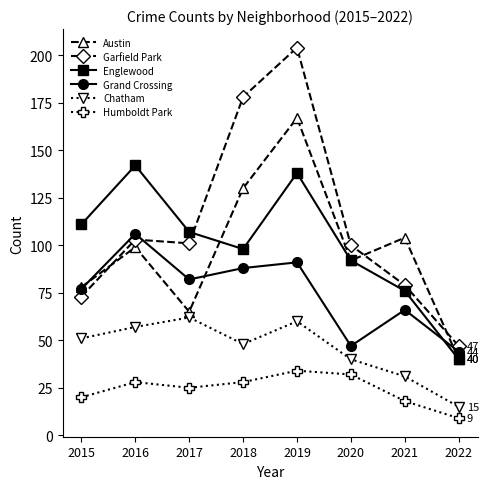

Reading right to left, extract all data points from this chart.

Austin: 40	104	92	167	130	65	99	78
Garfield Park: 47	79	100	204	178	101	103	73
Englewood: 40	76	92	138	98	107	142	111
Grand Crossing: 44	66	47	91	88	82	106	77
Chatham: 15	31	40	60	48	62	57	51
Humboldt Park: 9	18	32	34	28	25	28	20